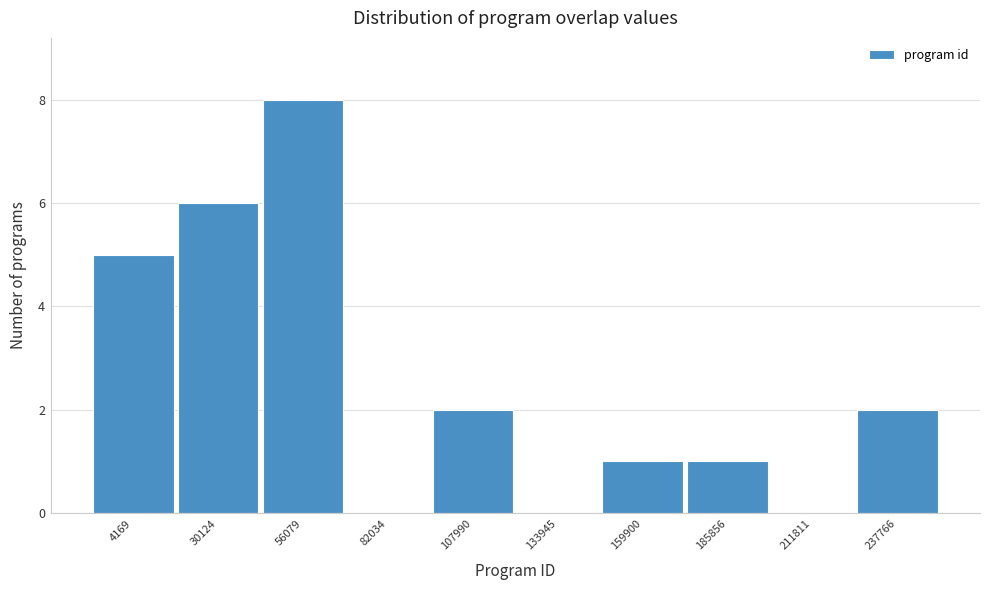

Reading left to right, extract all data points from this chart.

4169=5	30124=6	56079=8	82034=0	107990=2	133945=0	159900=1	185856=1	211811=0	237766=2